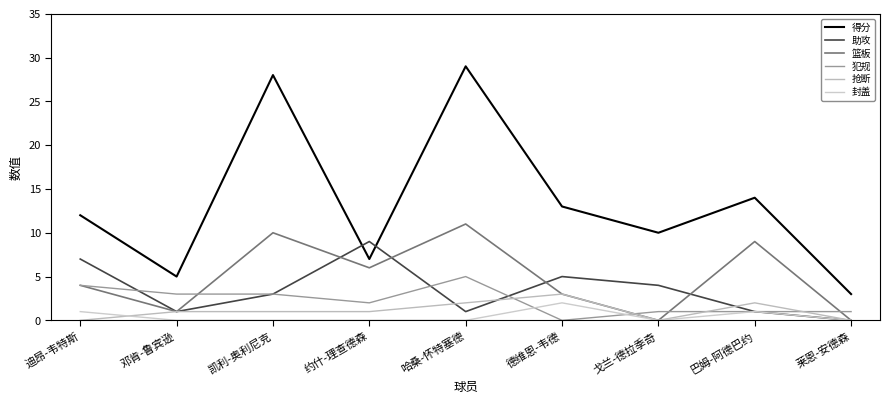

What are all the series names shown in the legend?

得分, 助攻, 篮板, 犯规, 抢断, 封盖